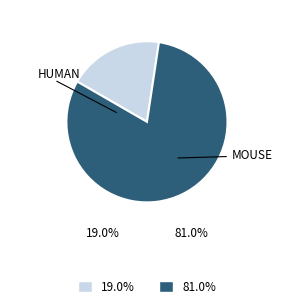

Does any single category account for the majority?

Yes